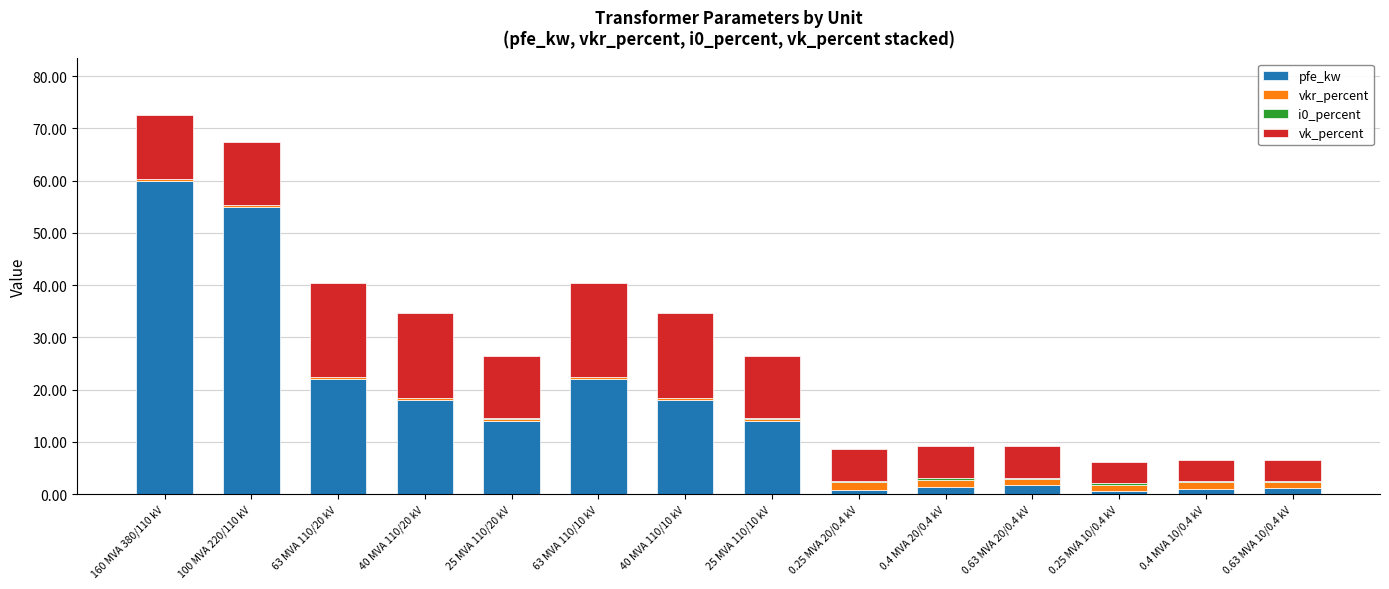

What is the sum of all pfe_kw values?

229.5